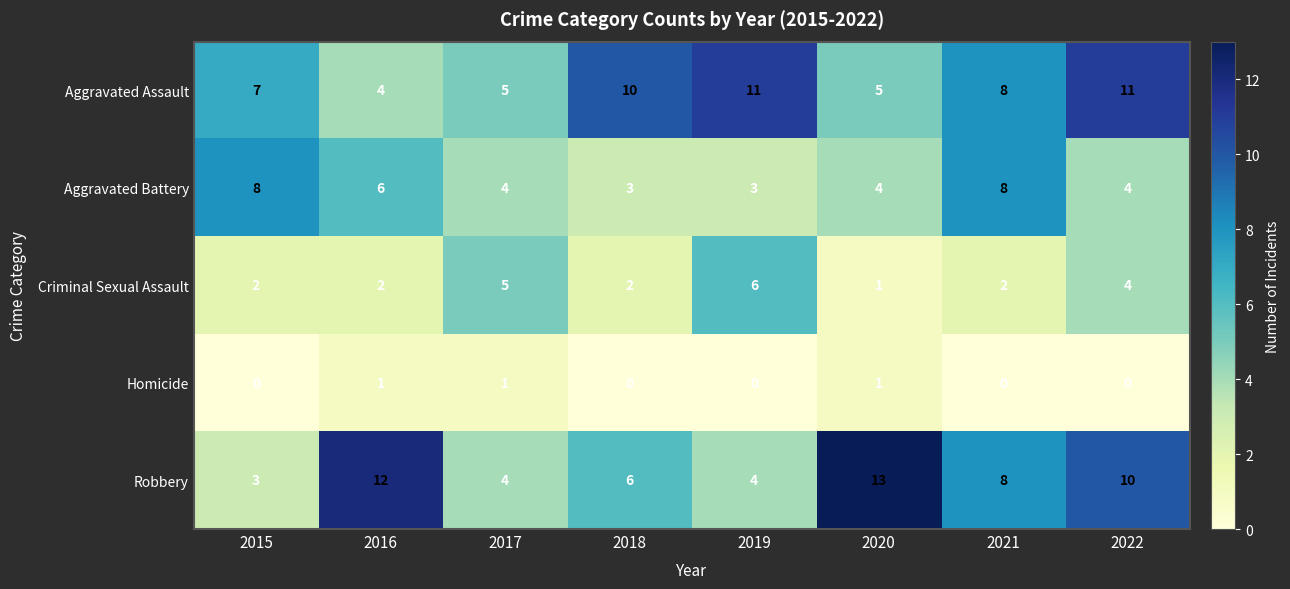

The Aggravated Battery series shows 2 at 2016. True or false?

False